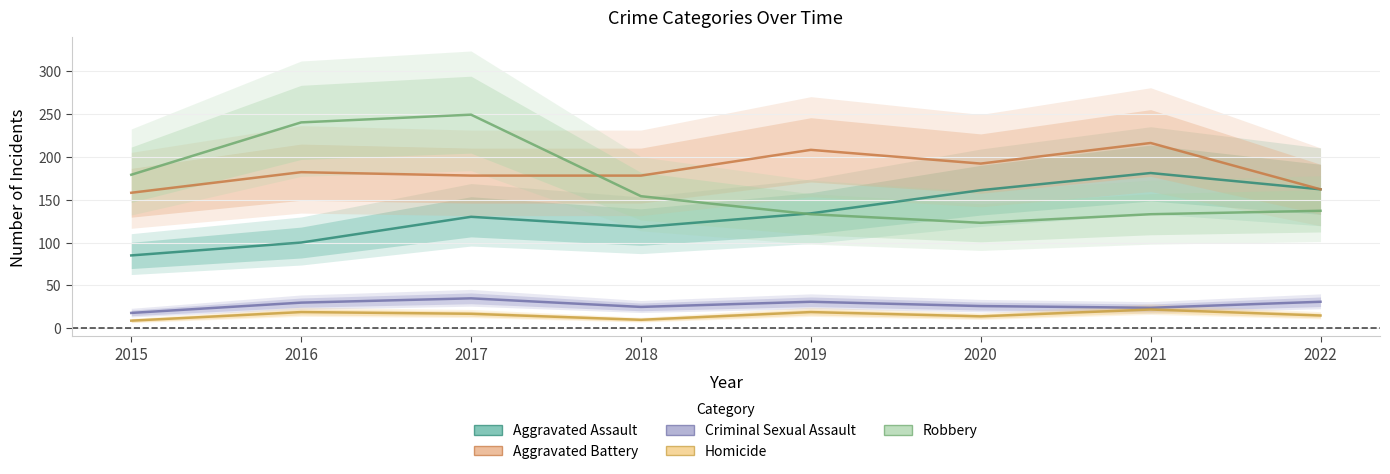

How many series are shown in this chart?

5